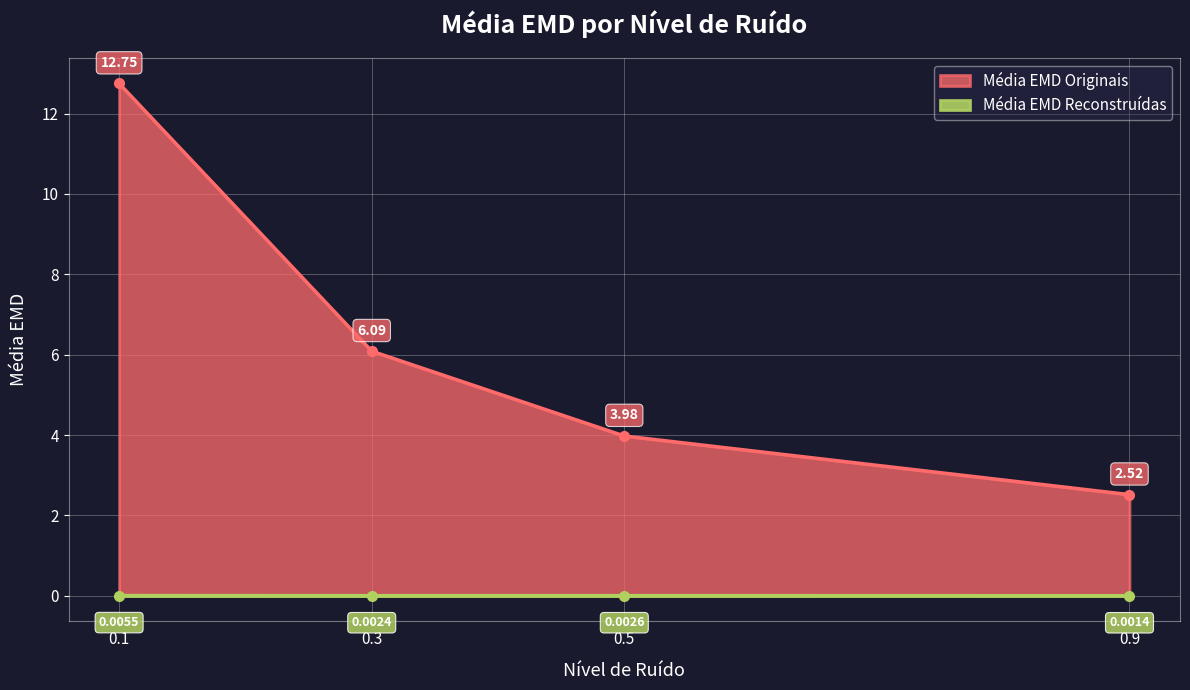

In Média EMD Reconstruídas, how many points are higher than both neighbors (excluding endpoints)?

1